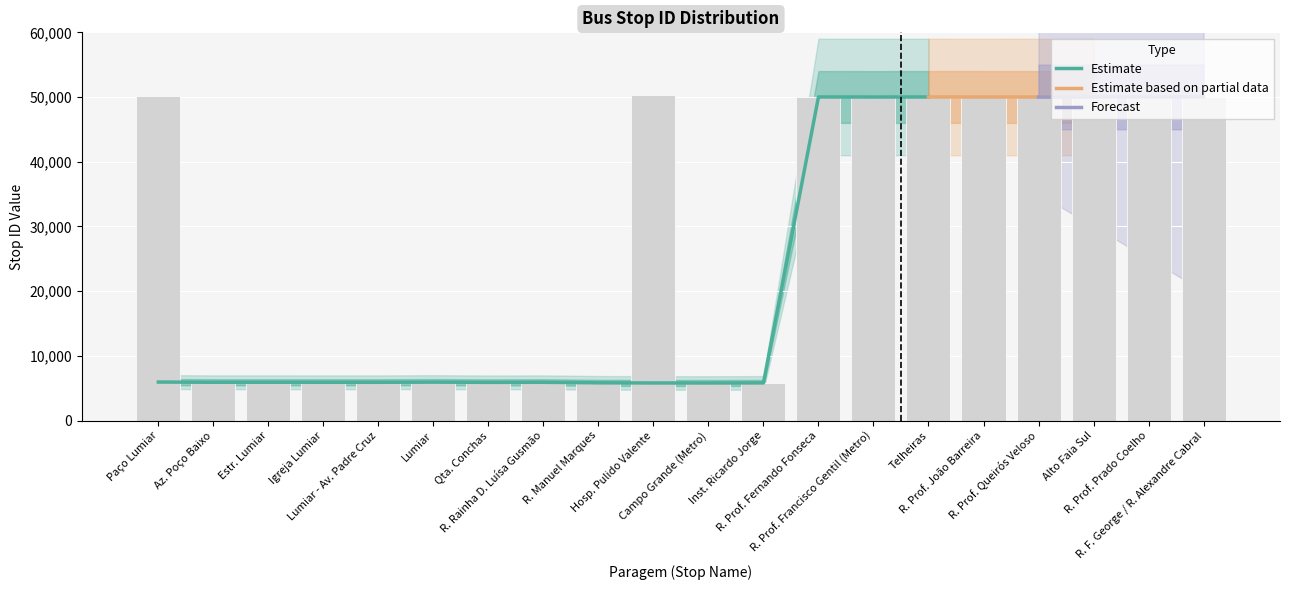

Does the chart contain any negative values?

No